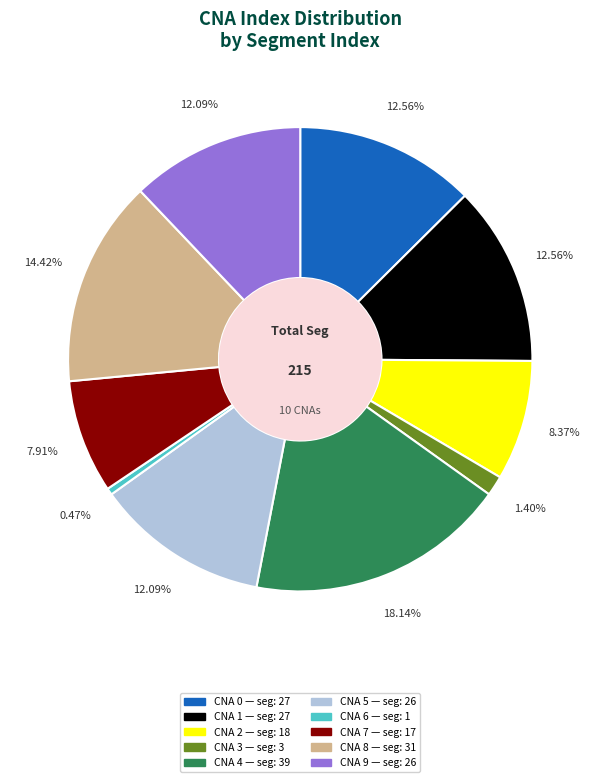

Does any single category account for the majority?

No